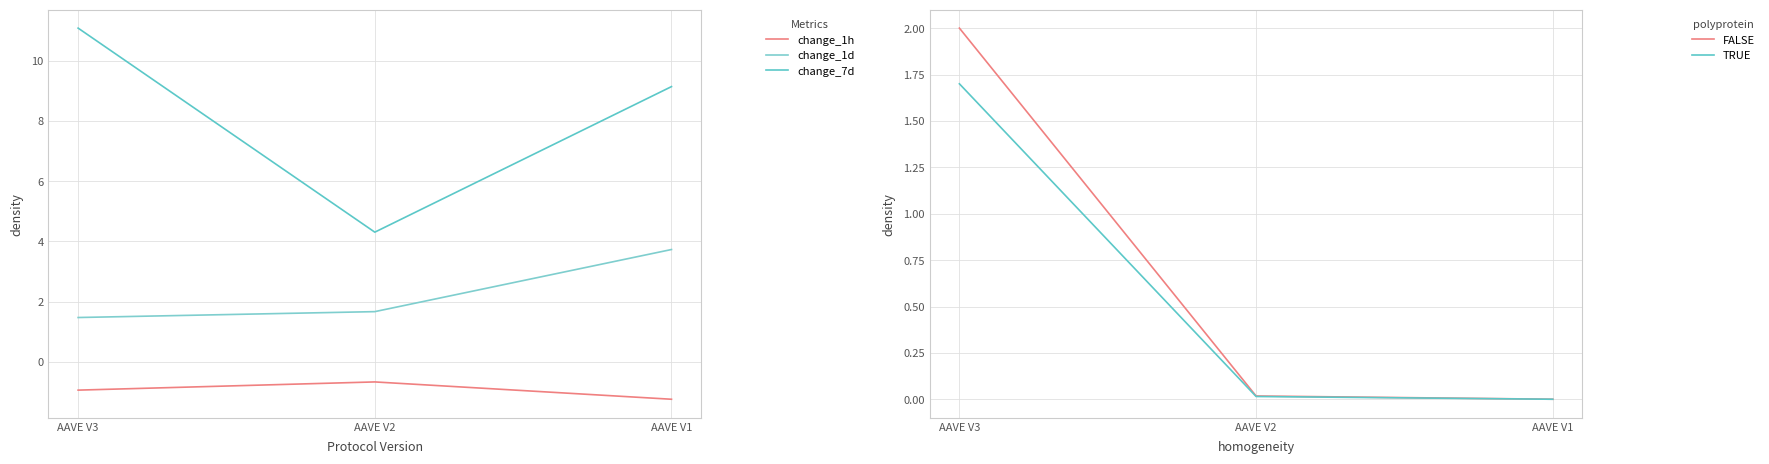

List the labels in order of TRUE value, largest first.

AAVE V3, AAVE V2, AAVE V1